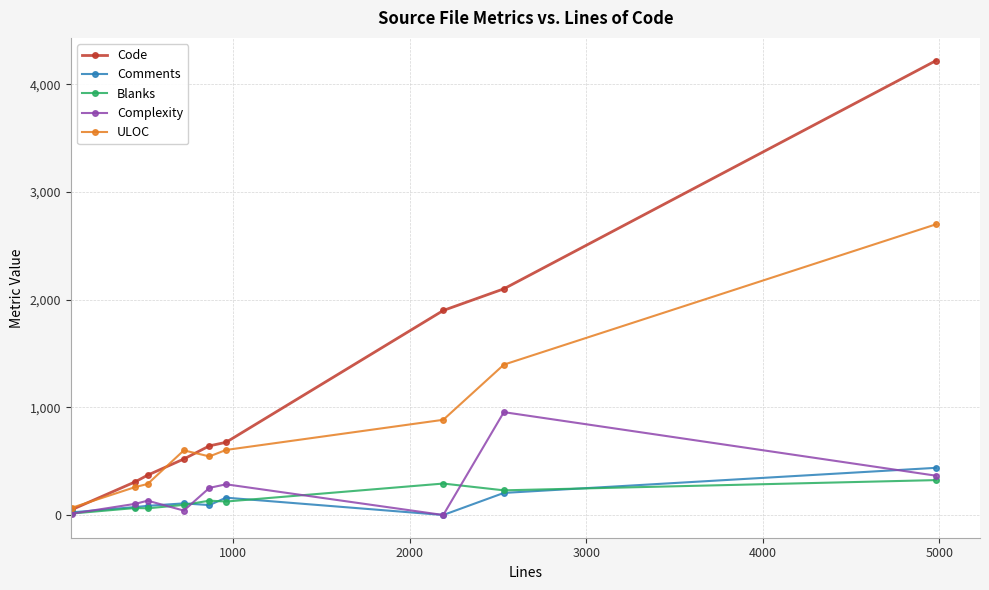

How many interior local peaks does the Complexity series have?

3